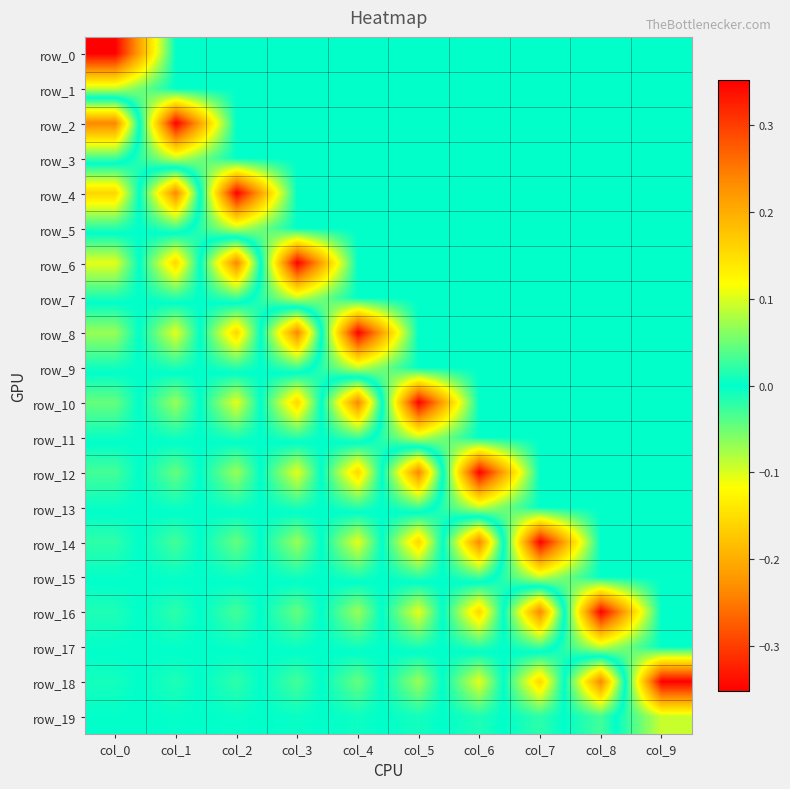

Is it true that row_8 equals 0.2 at col_2?

True